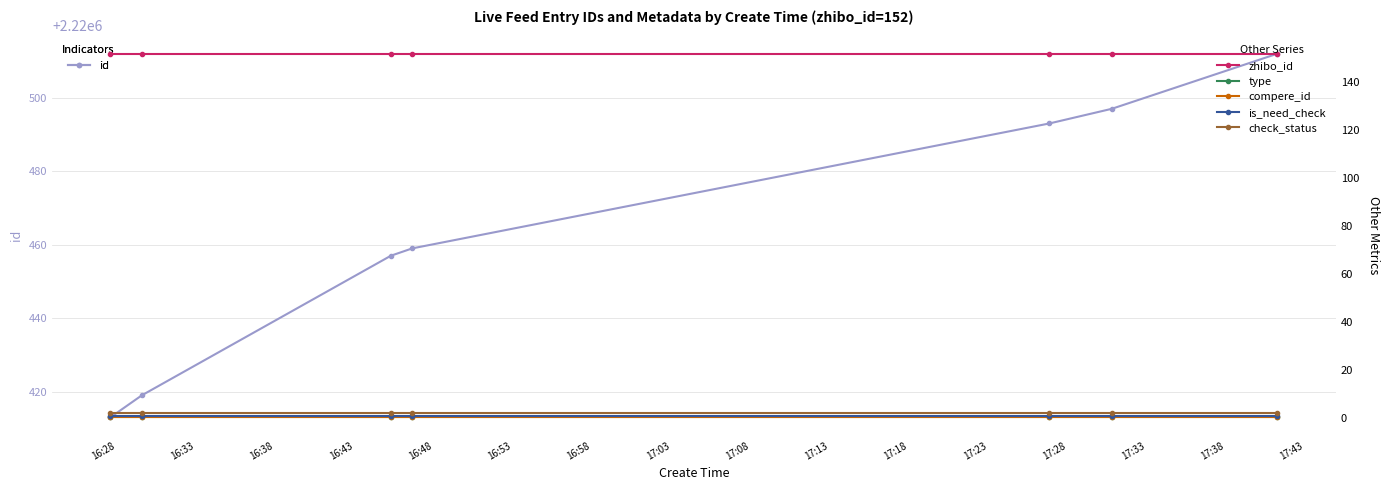

Which has a higher value, 16:28 or 16:48?

16:48